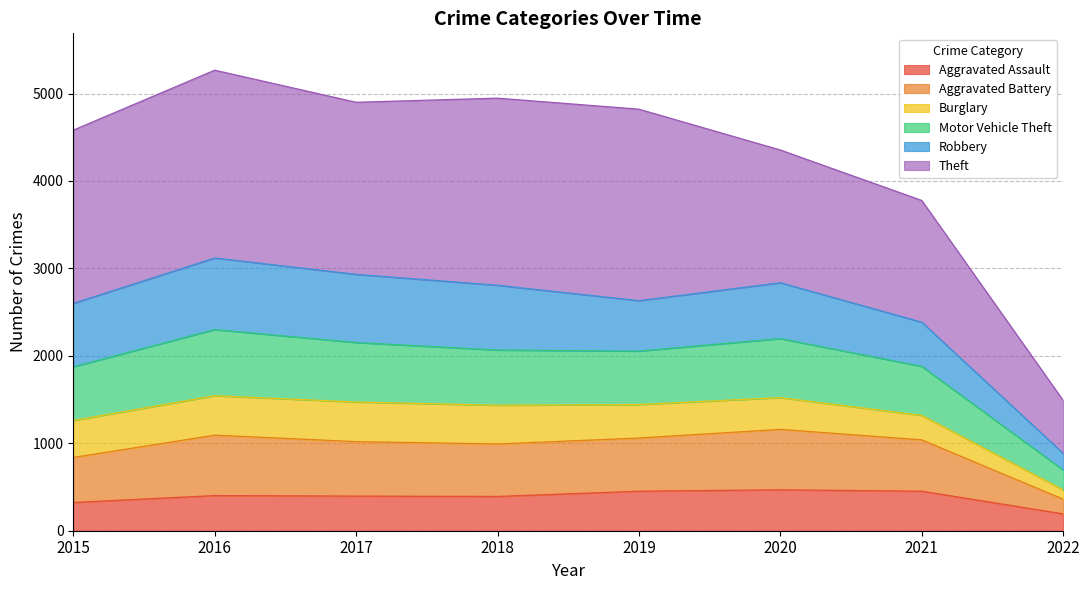

What is the minimum value for Aggravated Assault?

193